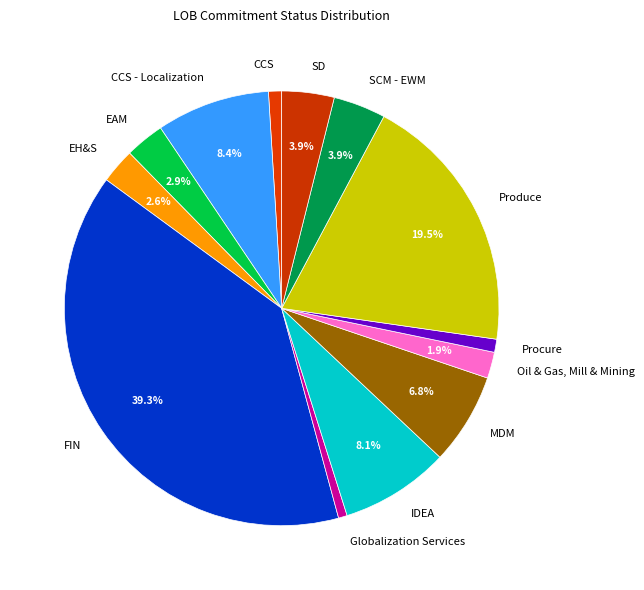

Which category has the biggest portion of the pie?

FIN